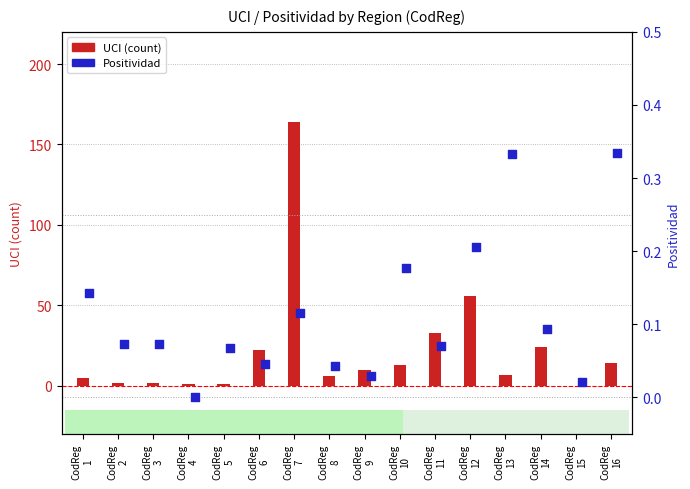

At which category is the sum across all series the highest?

CodReg
7